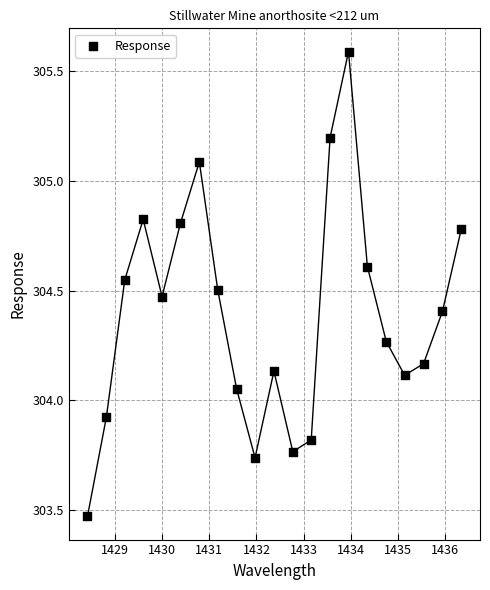

What is the range of X values (max minus min)?

7.9